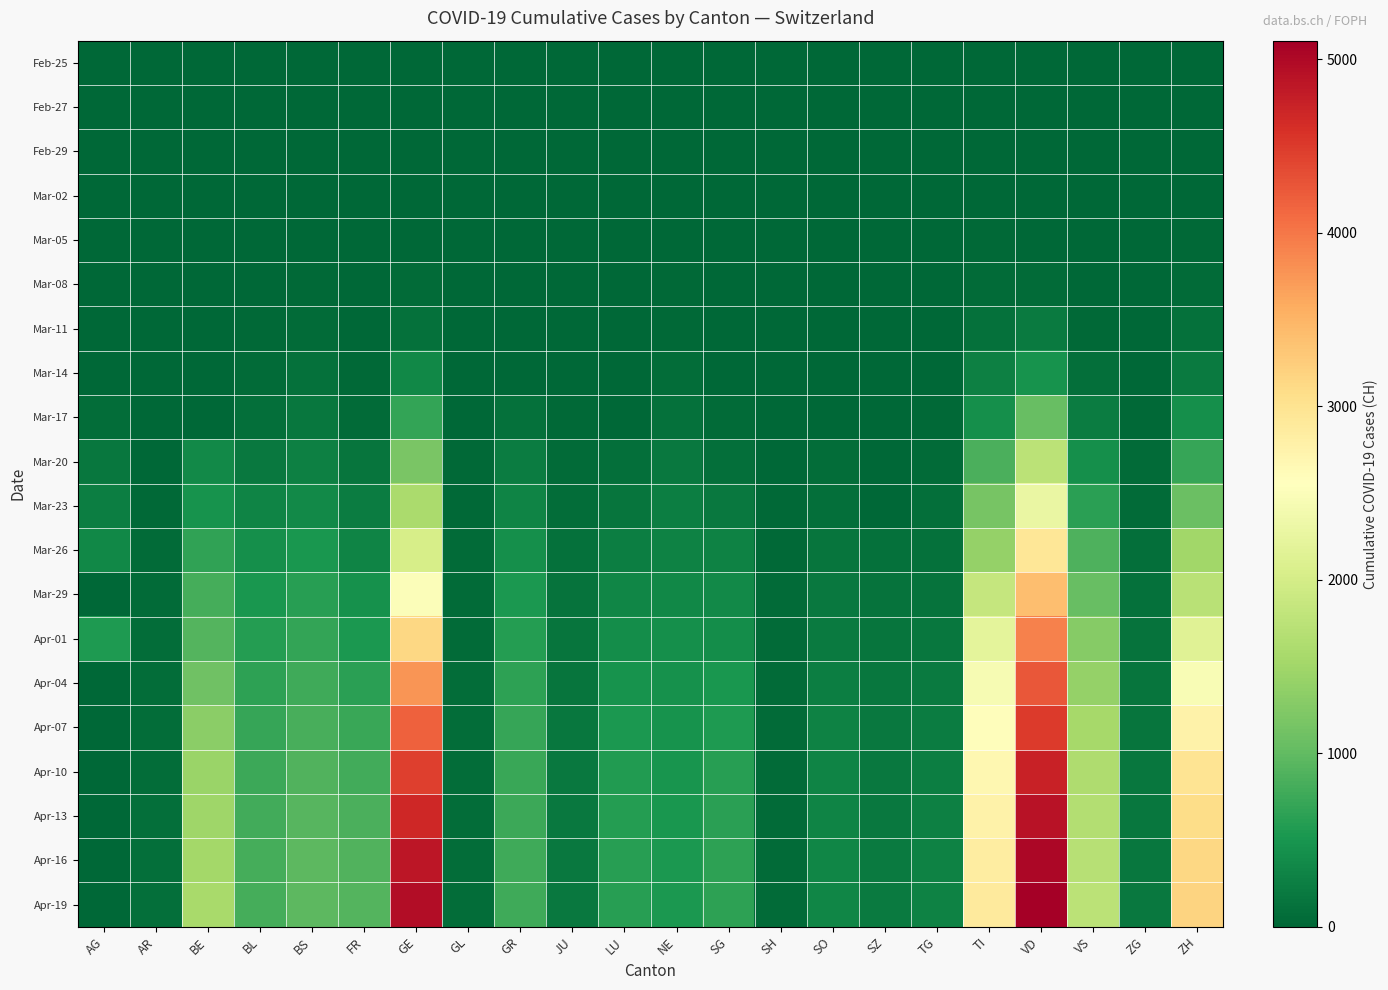

Reading left to right, extract all data points from this chart.

Feb-25: AG=0	AR=0	BE=0	BL=0	BS=0	FR=0	GE=0	GL=0	GR=0	JU=0	LU=0	NE=0	SG=0	SH=0	SO=0	SZ=0	TG=0	TI=0	VD=0	VS=0	ZG=0	ZH=0
Feb-27: AG=0	AR=0	BE=0	BL=1	BS=1	FR=0	GE=1	GL=0	GR=1	JU=0	LU=0	NE=0	SG=0	SH=0	SO=0	SZ=0	TG=0	TI=1	VD=0	VS=0	ZG=0	ZH=2
Feb-29: AG=0	AR=0	BE=0	BL=2	BS=1	FR=0	GE=8	GL=0	GR=1	JU=0	LU=0	NE=0	SG=0	SH=0	SO=0	SZ=0	TG=0	TI=2	VD=1	VS=1	ZG=0	ZH=6
Mar-02: AG=2	AR=0	BE=4	BL=2	BS=1	FR=2	GE=10	GL=0	GR=1	JU=0	LU=0	NE=1	SG=0	SH=0	SO=0	SZ=0	TG=0	TI=4	VD=3	VS=3	ZG=0	ZH=10
Mar-05: AG=9	AR=1	BE=0	BL=6	BS=8	FR=6	GE=17	GL=0	GR=4	JU=0	LU=0	NE=9	SG=0	SH=0	SO=0	SZ=0	TG=0	TI=25	VD=5	VS=5	ZG=2	ZH=23
Mar-08: AG=0	AR=1	BE=0	BL=19	BS=24	FR=8	GE=40	GL=0	GR=5	JU=0	LU=0	NE=24	SG=0	SH=0	SO=0	SZ=0	TG=0	TI=49	VD=40	VS=12	ZG=3	ZH=40
Mar-11: AG=18	AR=0	BE=0	BL=26	BS=49	FR=16	GE=109	GL=1	GR=7	JU=0	LU=0	NE=37	SG=0	SH=1	SO=0	SZ=0	TG=0	TI=108	VD=203	VS=30	ZG=11	ZH=101
Mar-14: AG=0	AR=0	BE=0	BL=47	BS=100	FR=36	GE=340	GL=8	GR=18	JU=0	LU=0	NE=68	SG=0	SH=1	SO=0	SZ=0	TG=0	TI=265	VD=477	VS=98	ZG=13	ZH=218
Mar-17: AG=67	AR=0	BE=0	BL=89	BS=164	FR=59	GE=692	GL=12	GR=101	JU=29	LU=0	NE=114	SG=47	SH=2	SO=0	SZ=0	TG=23	TI=426	VD=1039	VS=225	ZG=29	ZH=429
Mar-20: AG=168	AR=0	BE=377	BL=184	BS=270	FR=145	GE=1194	GL=20	GR=226	JU=44	LU=92	NE=189	SG=98	SH=17	SO=66	SZ=0	TG=50	TI=849	VD=1754	VS=436	ZG=48	ZH=711
Mar-23: AG=241	AR=30	BE=470	BL=302	BS=374	FR=226	GE=1582	GL=31	GR=300	JU=69	LU=156	NE=247	SG=185	SH=32	SO=95	SZ=0	TG=82	TI=1162	VD=2281	VS=628	ZG=53	ZH=1073
Mar-26: AG=349	AR=42	BE=660	BL=422	BS=501	FR=309	GE=2033	GL=43	GR=433	JU=100	LU=253	NE=299	SG=280	SH=36	SO=141	SZ=107	TG=111	TI=1401	VD=2943	VS=874	ZG=87	ZH=1500
Mar-29: AG=0	AR=48	BE=798	BL=511	BS=605	FR=442	GE=2505	GL=50	GR=519	JU=127	LU=339	NE=346	SG=365	SH=41	SO=190	SZ=128	TG=139	TI=1837	VD=3393	VS=1055	ZG=101	ZH=1733
Apr-01: AG=549	AR=61	BE=909	BL=588	BS=687	FR=525	GE=3137	GL=56	GR=592	JU=145	LU=401	NE=420	SG=414	SH=44	SO=216	SZ=146	TG=167	TI=2195	VD=3916	VS=1282	ZG=125	ZH=2136
Apr-04: AG=0	AR=66	BE=1106	BL=656	BS=767	FR=638	GE=3753	GL=61	GR=657	JU=154	LU=469	NE=452	SG=504	SH=47	SO=250	SZ=168	TG=209	TI=2442	VD=4258	VS=1416	ZG=146	ZH=2461
Apr-07: AG=0	AR=74	BE=1327	BL=710	BS=837	FR=731	GE=4173	GL=64	GR=701	JU=168	LU=530	NE=478	SG=558	SH=48	SO=281	SZ=183	TG=238	TI=2578	VD=4502	VS=1537	ZG=159	ZH=2758
Apr-10: AG=0	AR=79	BE=1439	BL=756	BS=893	FR=795	GE=4452	GL=68	GR=731	JU=180	LU=570	NE=498	SG=600	SH=49	SO=303	SZ=193	TG=256	TI=2682	VD=4741	VS=1616	ZG=167	ZH=2978
Apr-13: AG=0	AR=81	BE=1484	BL=784	BS=936	FR=841	GE=4680	GL=68	GR=751	JU=186	LU=591	NE=510	SG=622	SH=50	SO=316	SZ=199	TG=272	TI=2770	VD=4895	VS=1664	ZG=173	ZH=3091
Apr-16: AG=0	AR=84	BE=1528	BL=802	BS=958	FR=880	GE=4849	GL=70	GR=765	JU=192	LU=604	NE=519	SG=642	SH=51	SO=328	SZ=204	TG=283	TI=2836	VD=5016	VS=1711	ZG=178	ZH=3137
Apr-19: AG=0	AR=86	BE=1559	BL=814	BS=975	FR=910	GE=4953	GL=71	GR=777	JU=196	LU=616	NE=528	SG=657	SH=51	SO=336	SZ=209	TG=291	TI=2887	VD=5106	VS=1744	ZG=181	ZH=3182